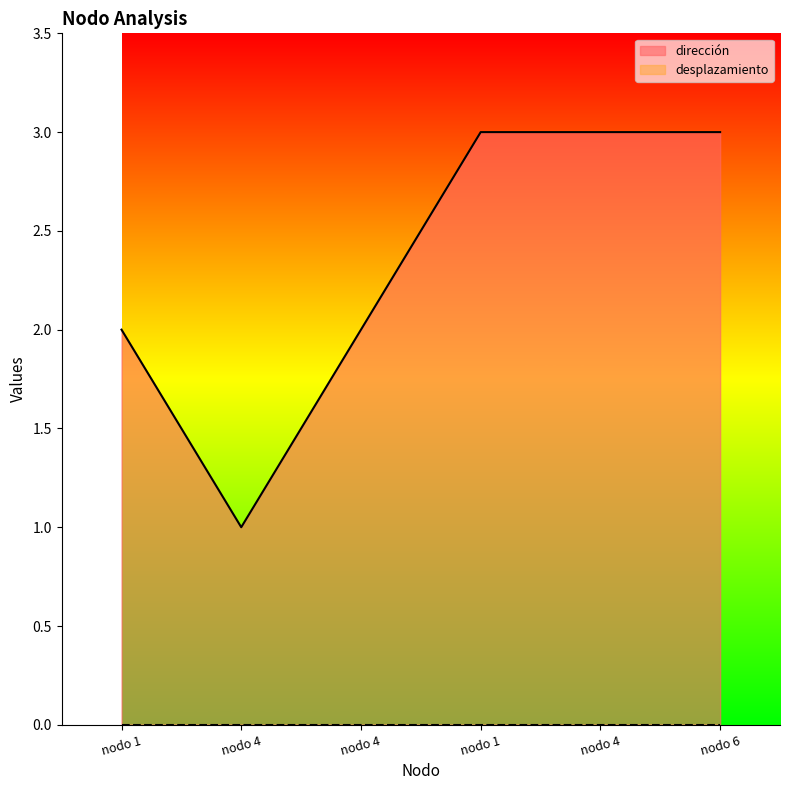

What is the difference between the second highest and second lowest values?

1